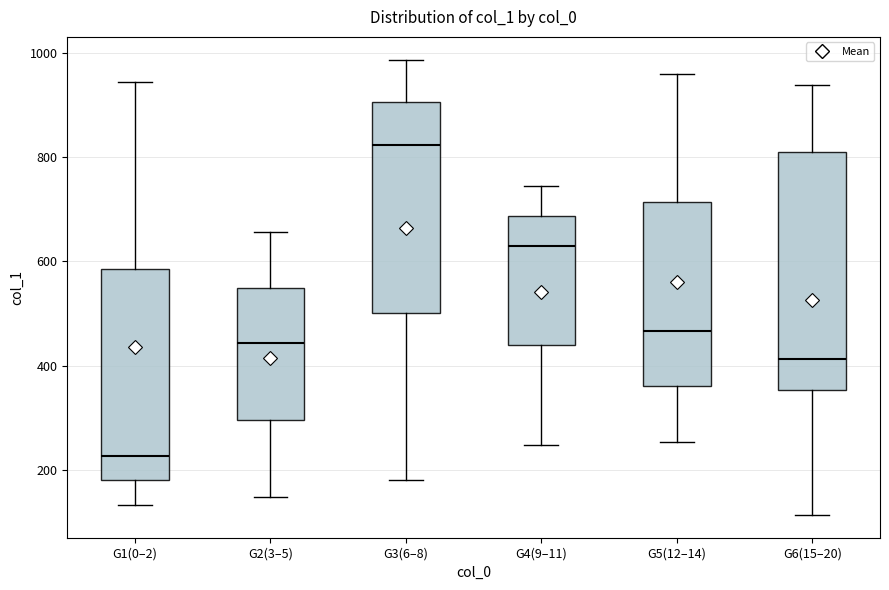

Comparing the boxes themselves (not the whiskers), which one is the tallest?

G6(15–20)